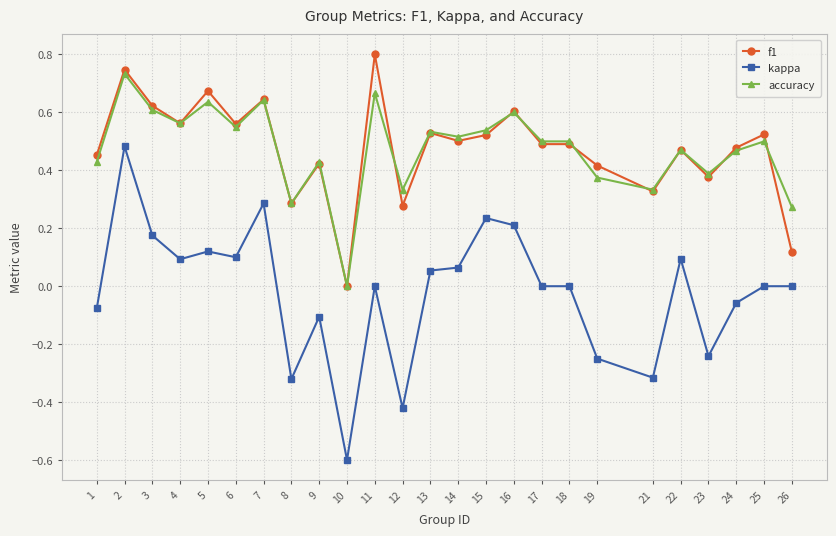

Is this an area chart (filled region under the line)?

No